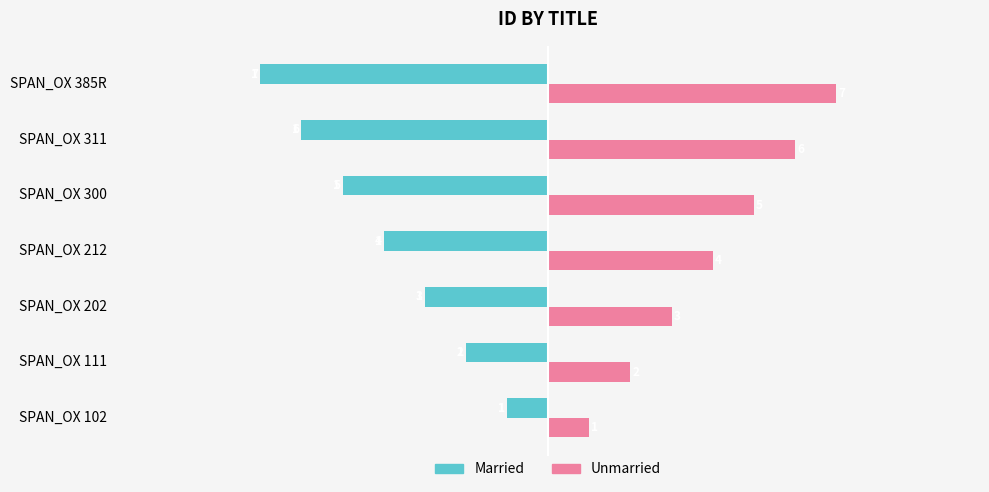

True or false: Married has a value of -1 at SPAN_OX 202.

False